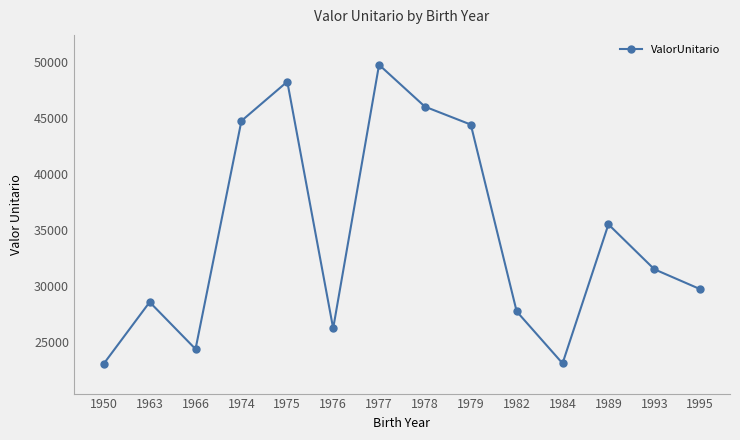

What is the smallest value displayed?

23045.6